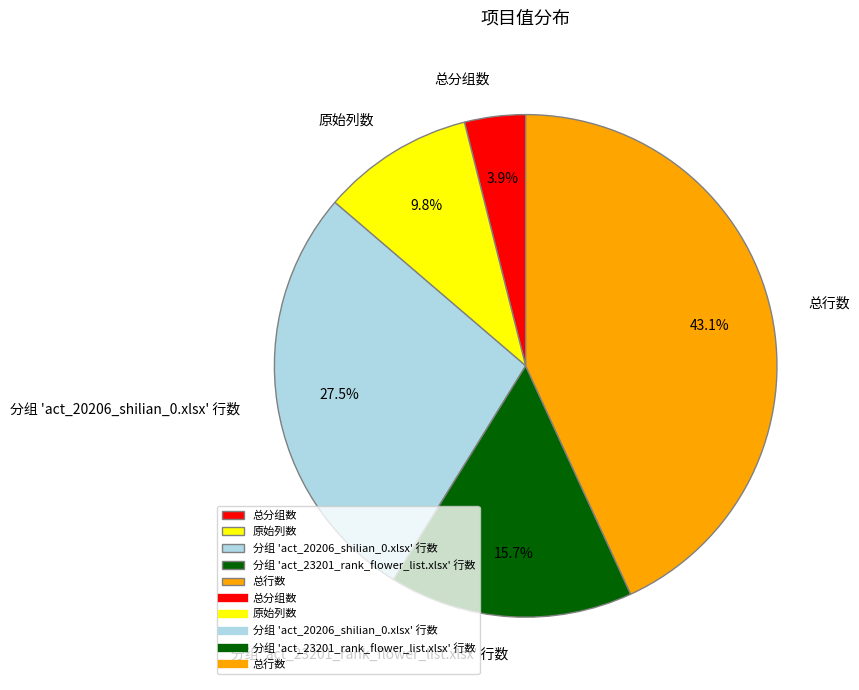

Combined, do 总行数 and 分组 'act_23201_rank_flower_list.xlsx' 行数 account for over 50%?

Yes